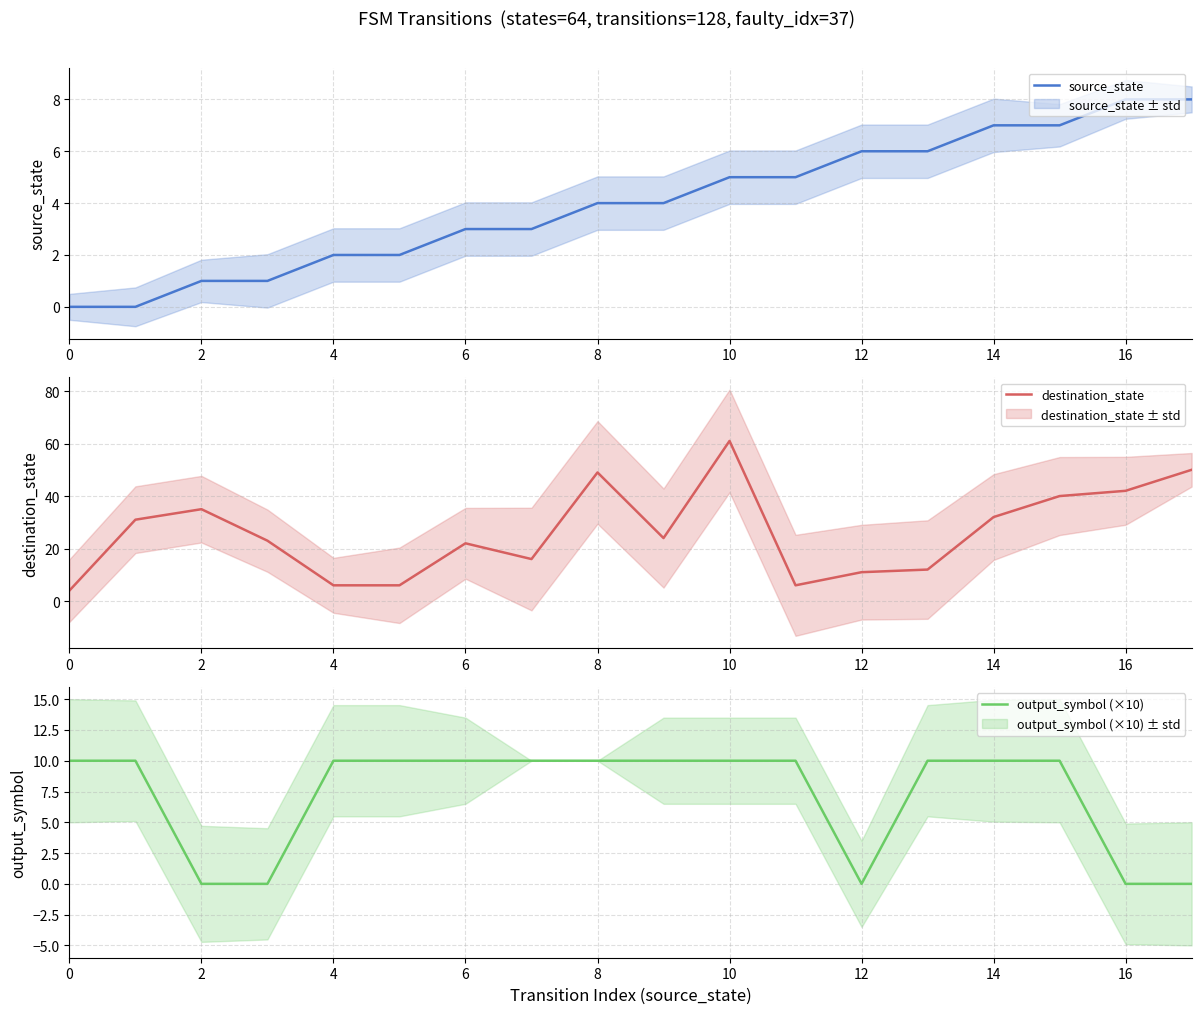

Which series has the widest spread of values?

destination_state